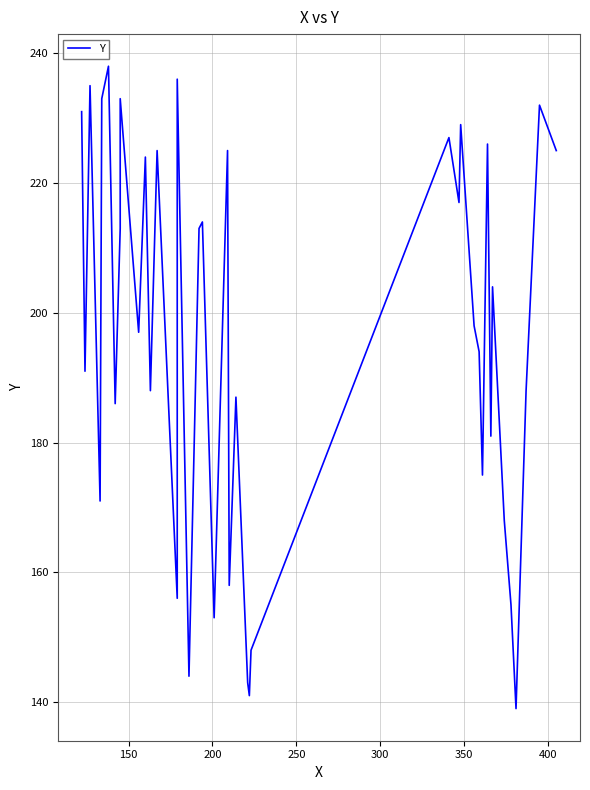

What is the average value?

196